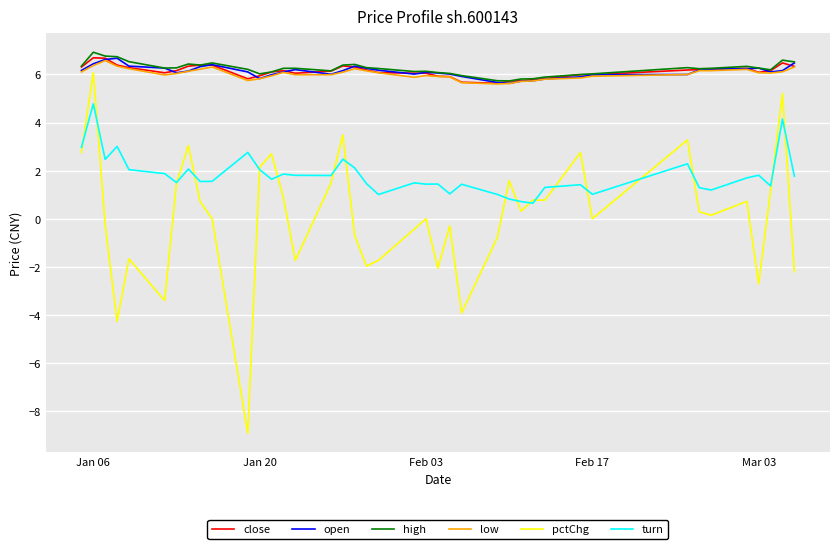

True or false: turn and high cross at least once.

False